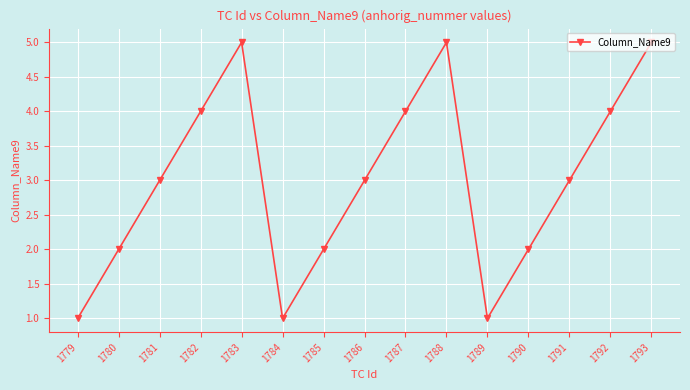

What is the difference between the maximum and minimum values?

4